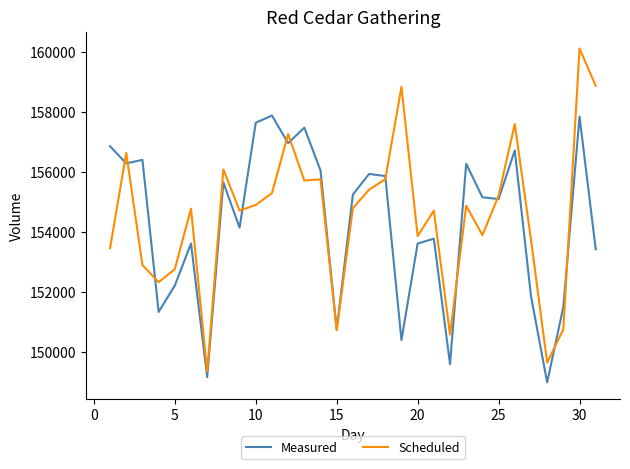

How many lines are shown in the chart?

2